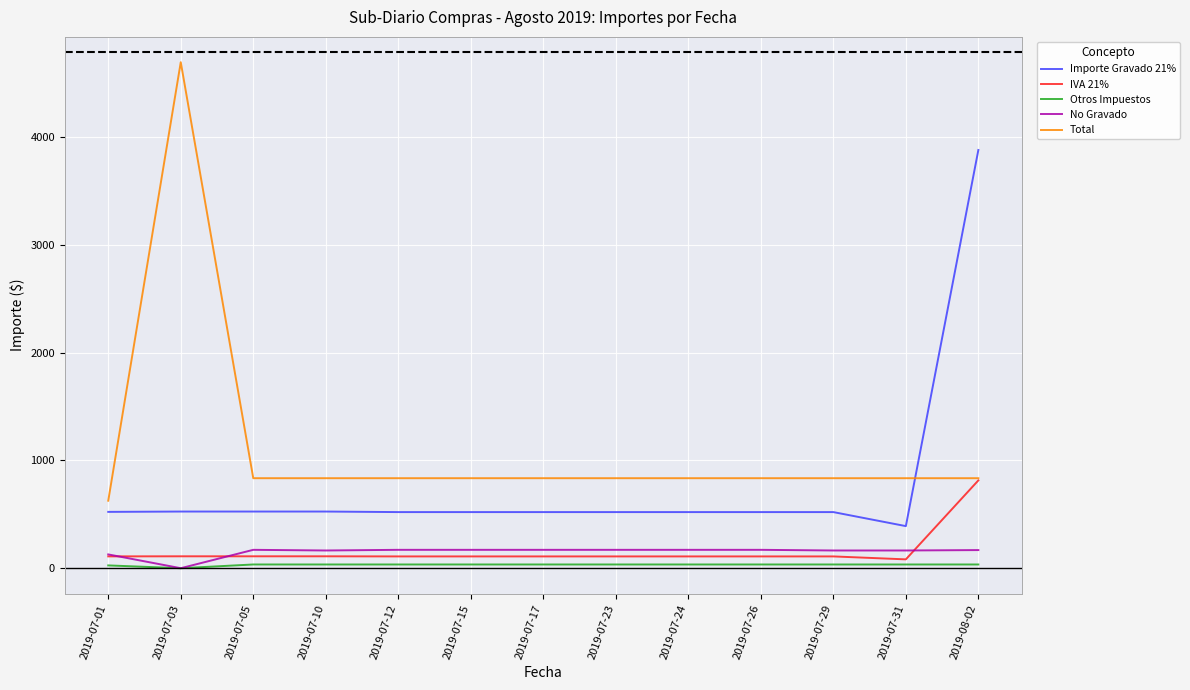

What is the difference between the No Gravado values at 2019-07-23 and 2019-07-03?

170.4